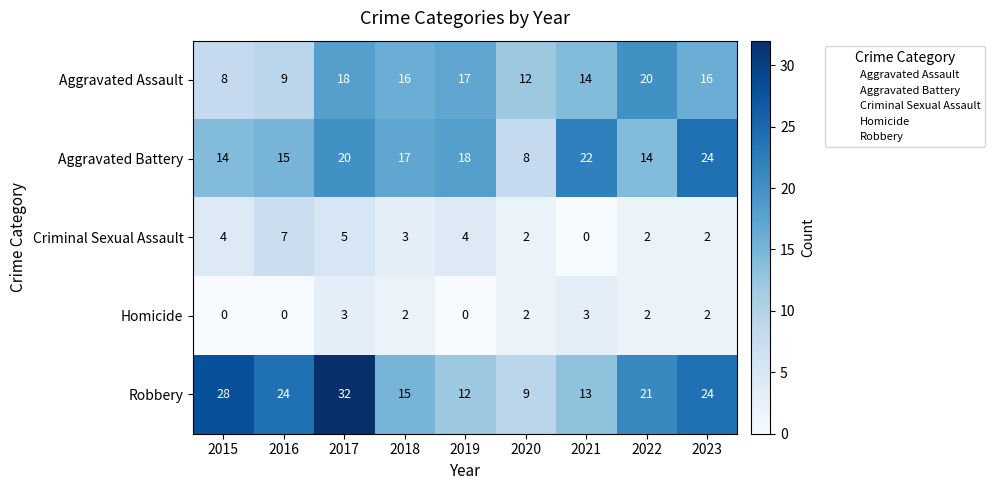

What is the sum of all Criminal Sexual Assault values?

29